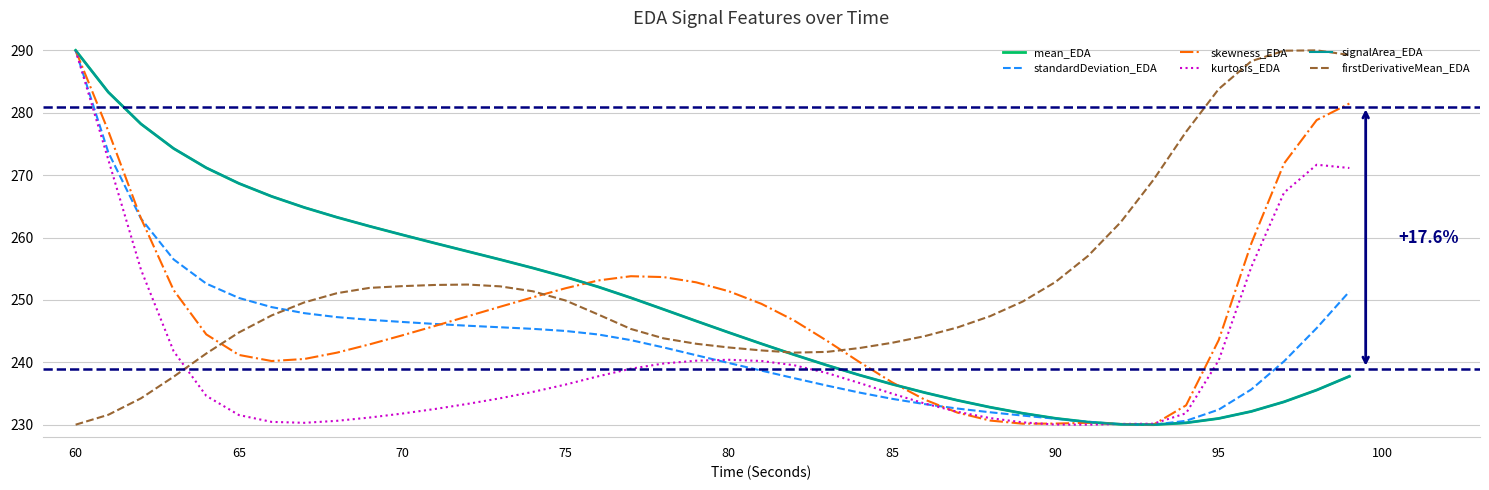

What is the lowest value of the mean_EDA series?

230.0